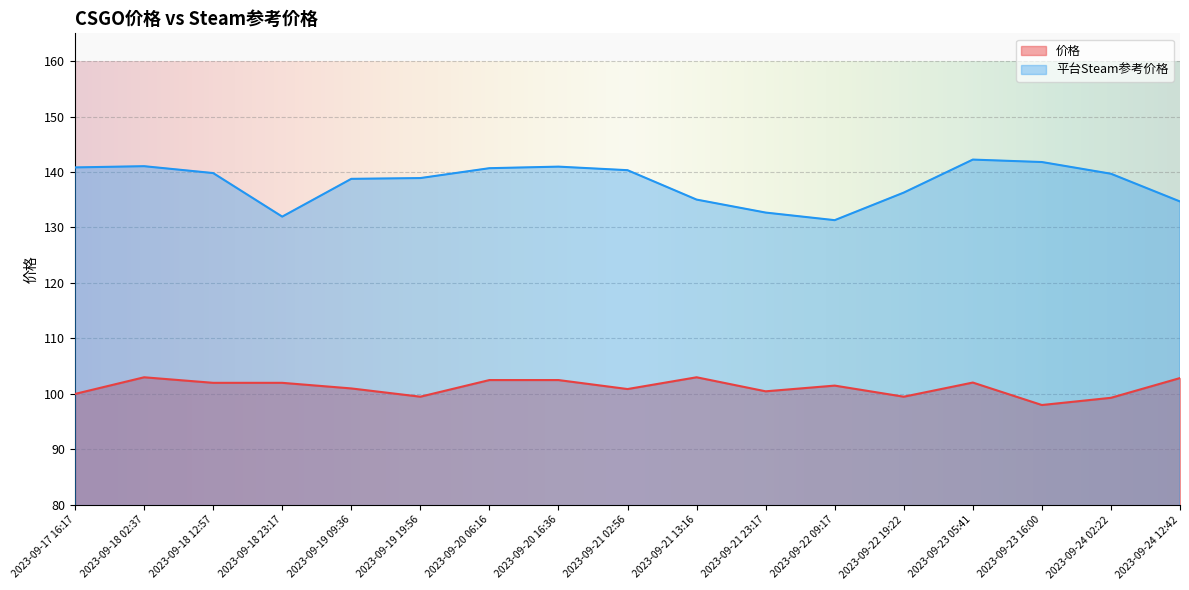

What is the highest value of the 价格 series?

103.0